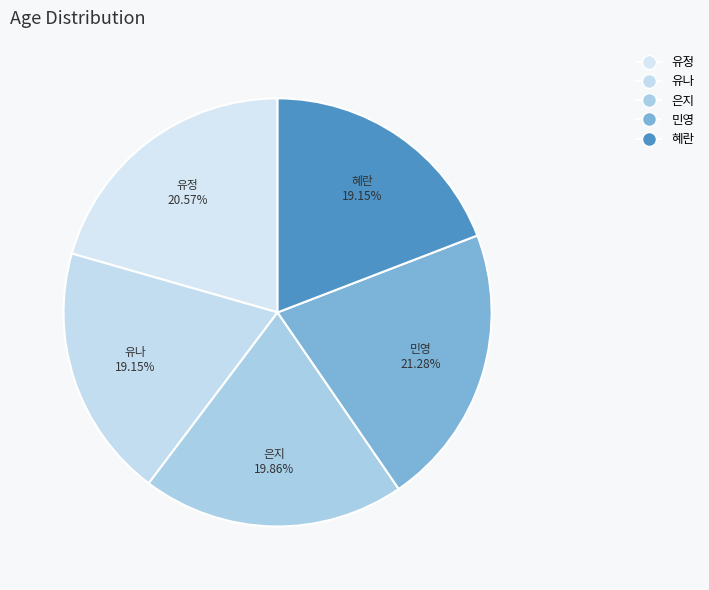

Count the number of slices in the pie.

5